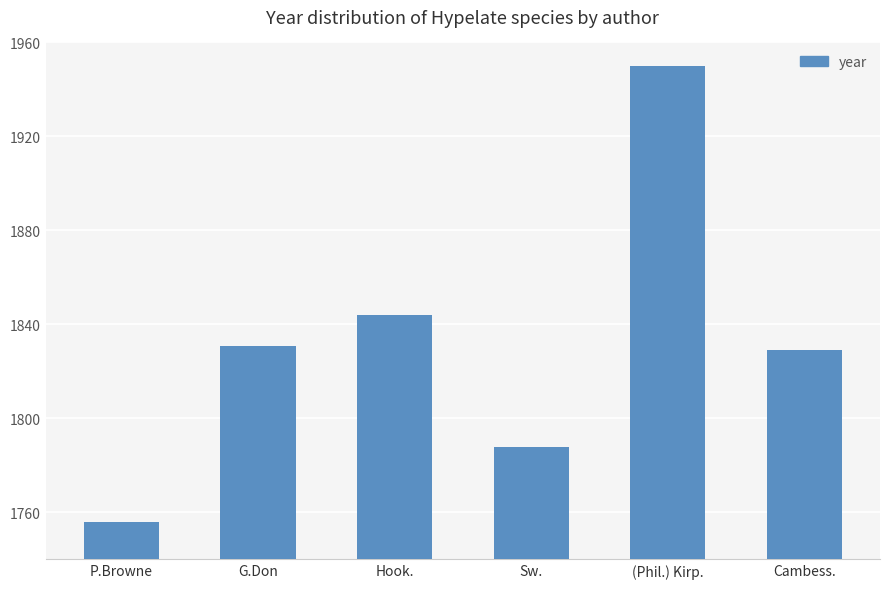

Rank the categories by value from lowest to highest.

P.Browne, Sw., Cambess., G.Don, Hook., (Phil.) Kirp.